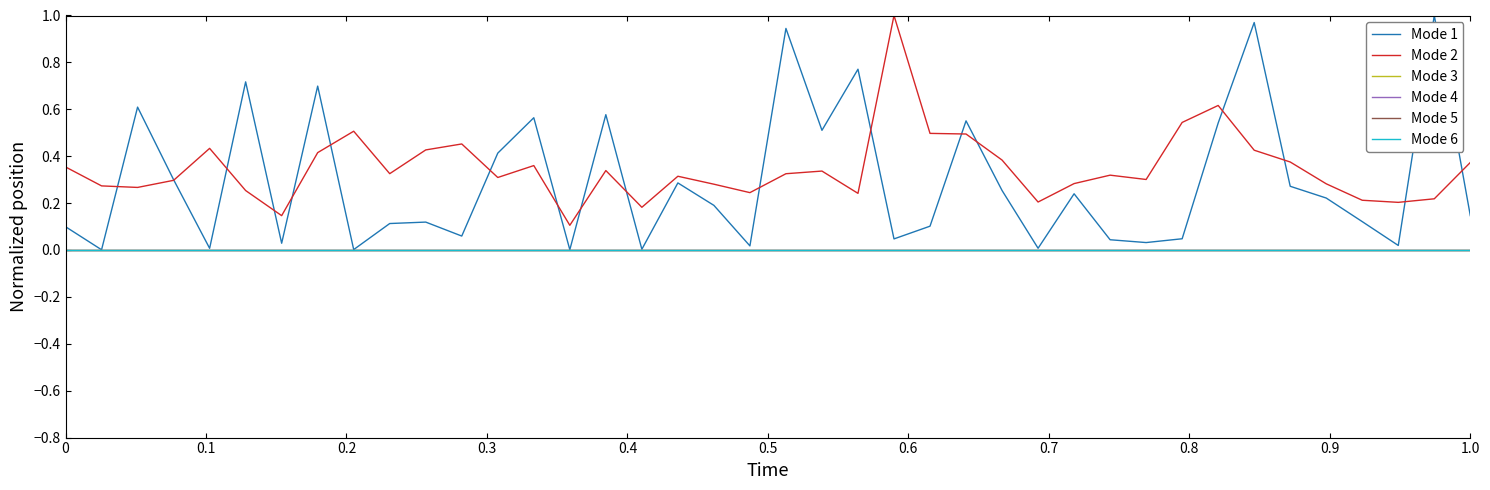

True or false: Mode 1 has more than 2 interior local peaks.

True